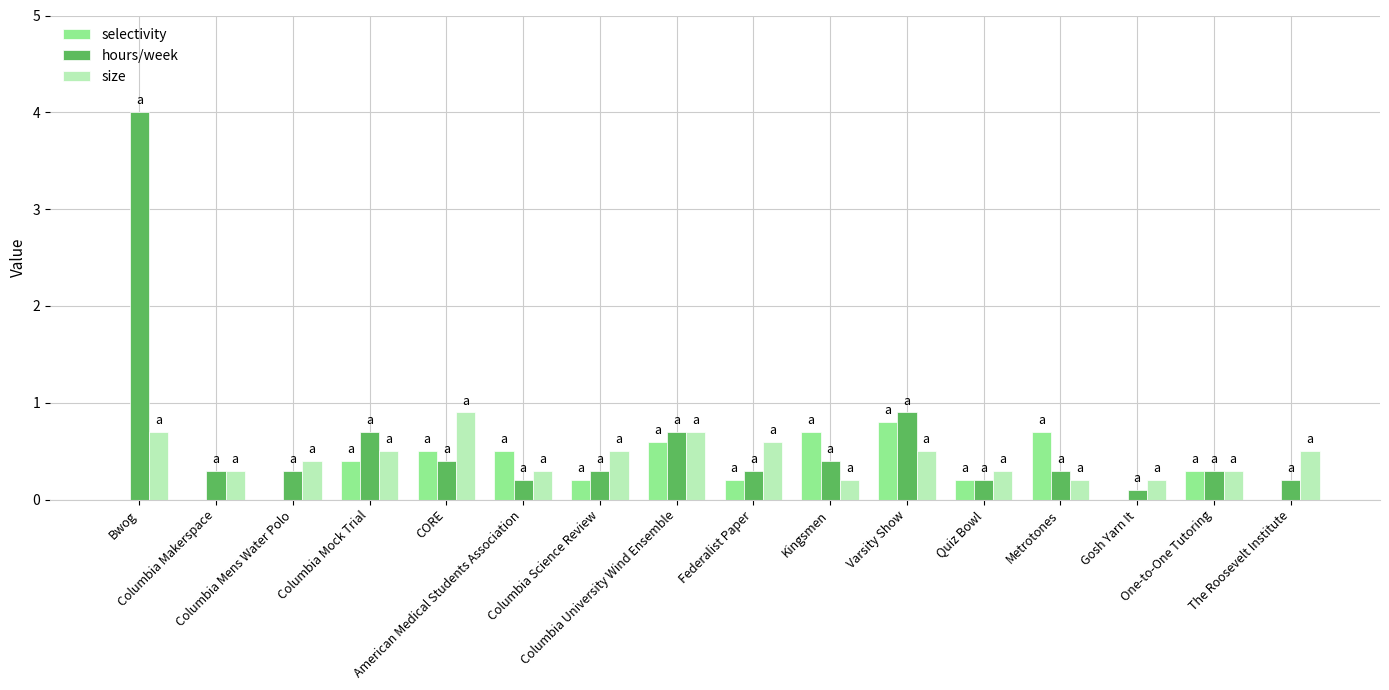

What is the difference between the selectivity values at Kingsmen and Columbia University Wind Ensemble?

0.1